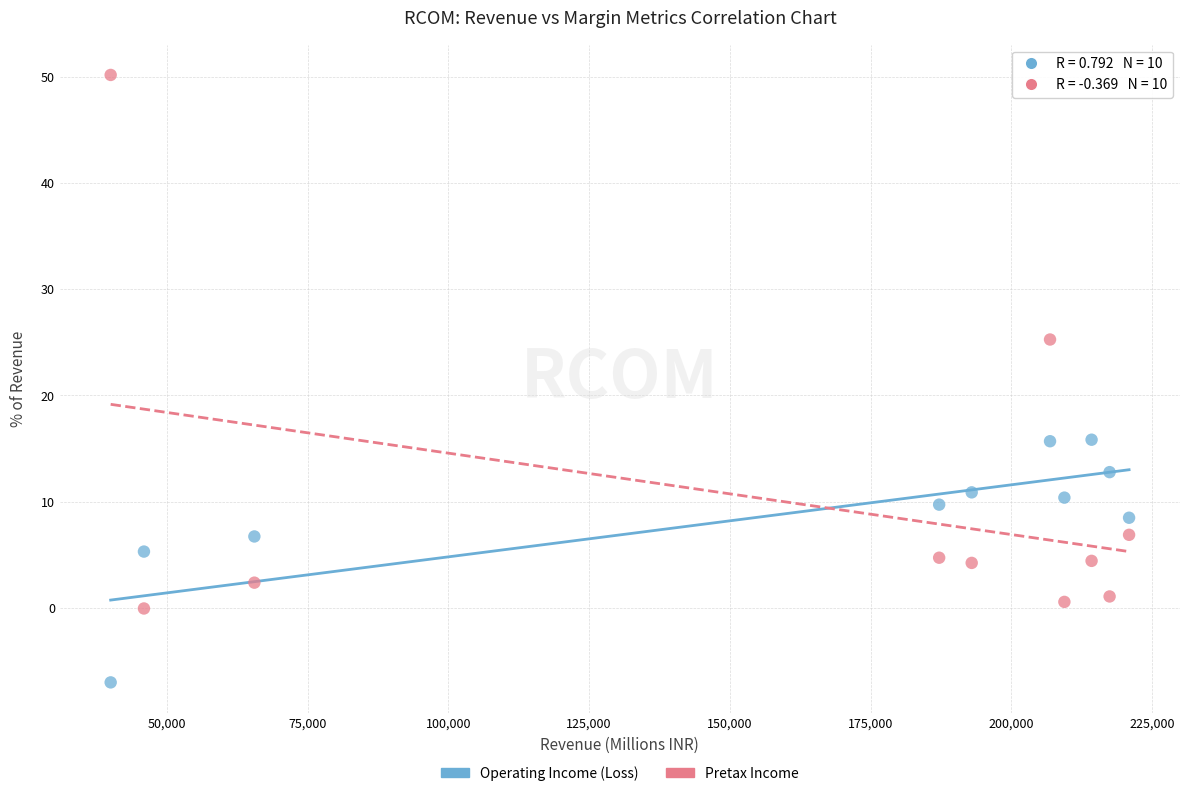

Which series has the widest spread of Y values?

Pretax Income